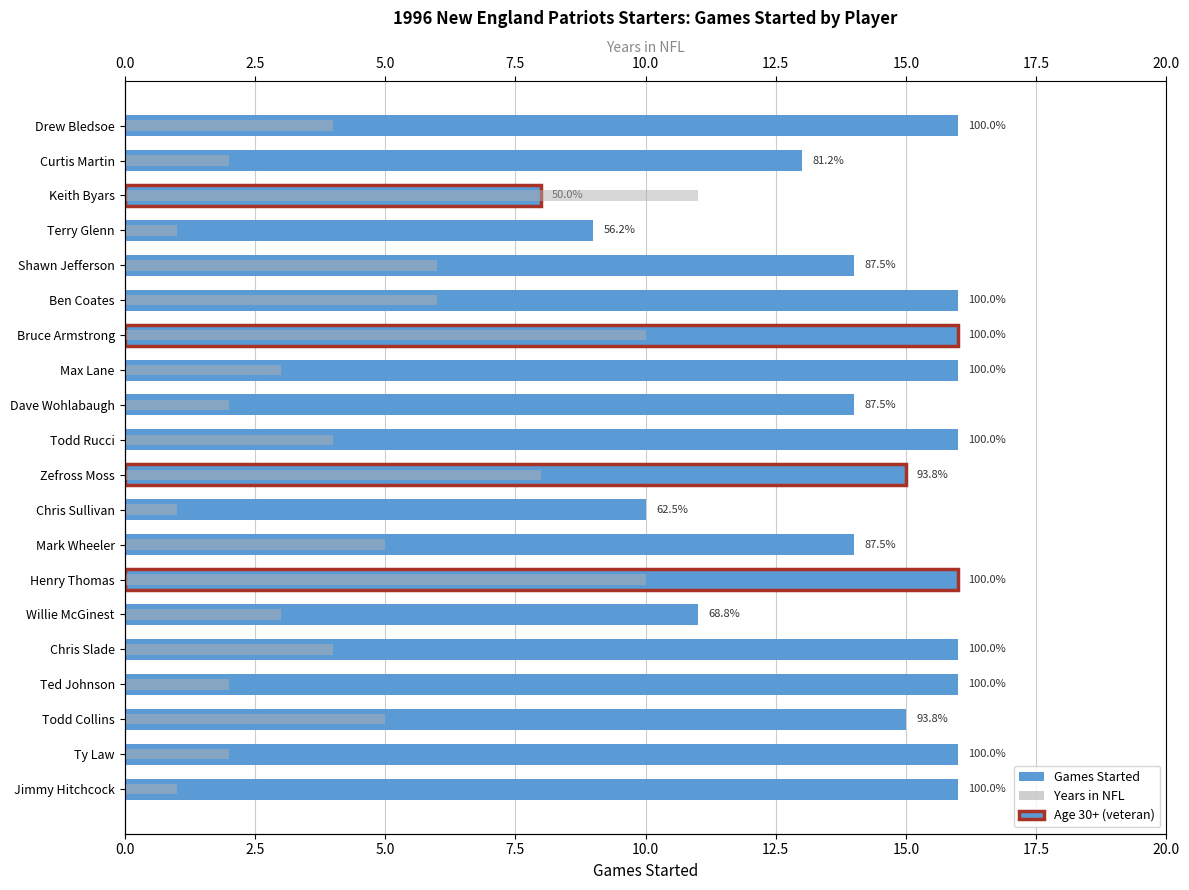

What is the total value across all series at Zefross Moss?

23